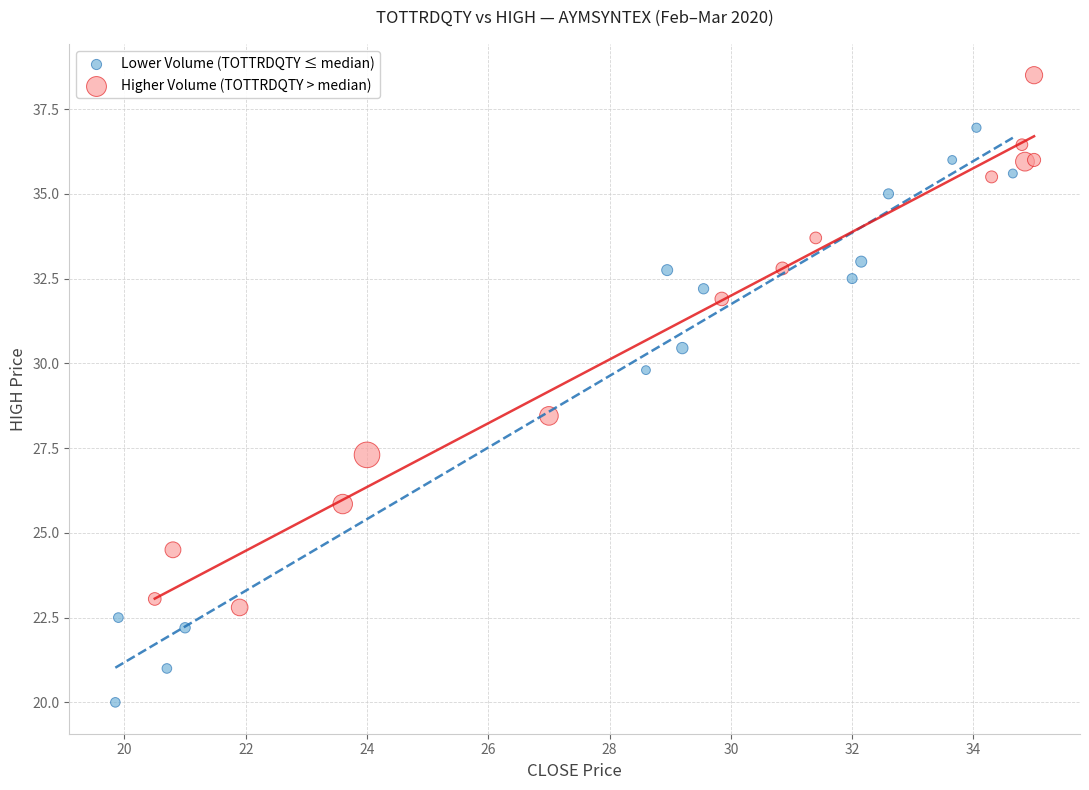

Which series has the widest spread of Y values?

Lower Volume (TOTTRDQTY ≤ median)